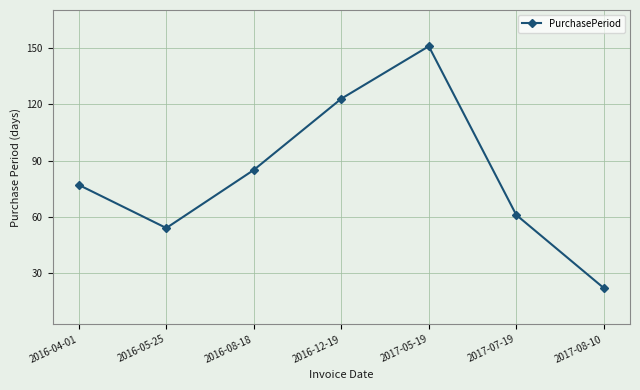

What value does the data have at 2016-05-25?

54